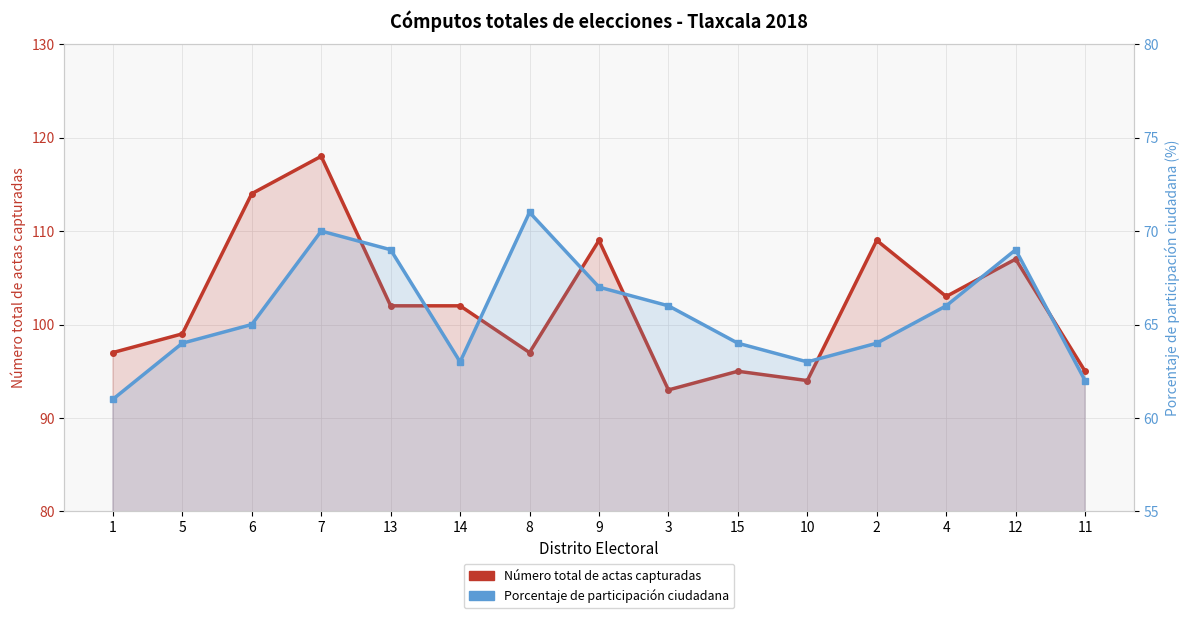

How many lines are shown in the chart?

2